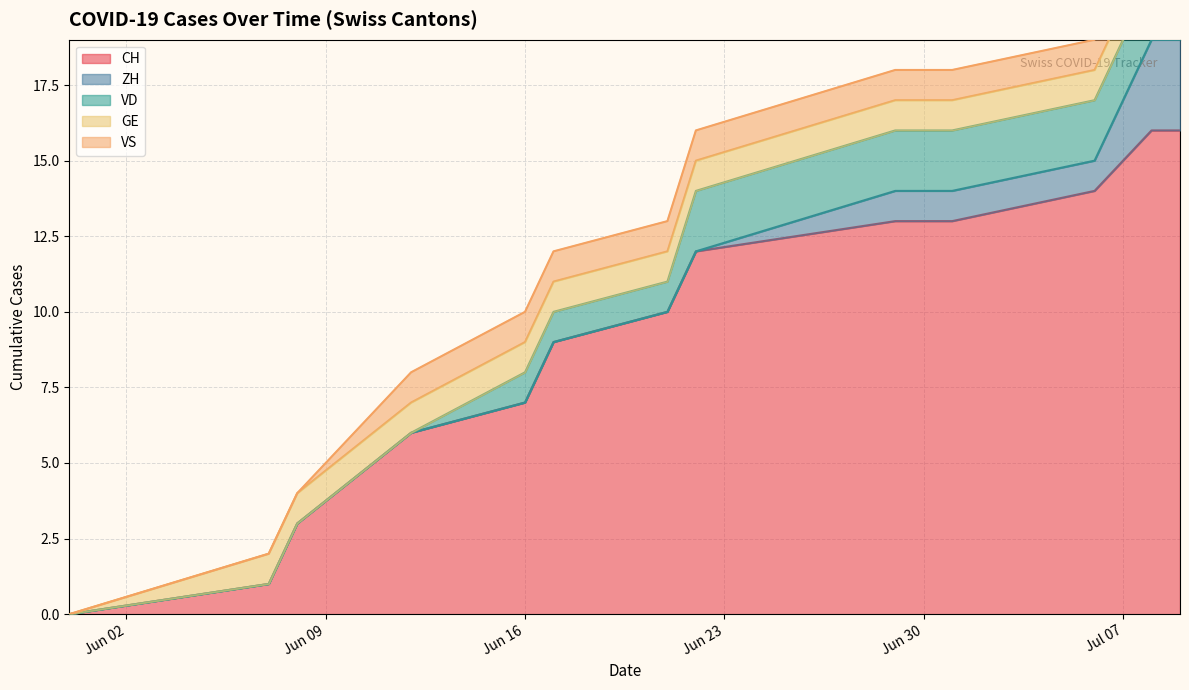

At which category is the sum across all series the highest?

11